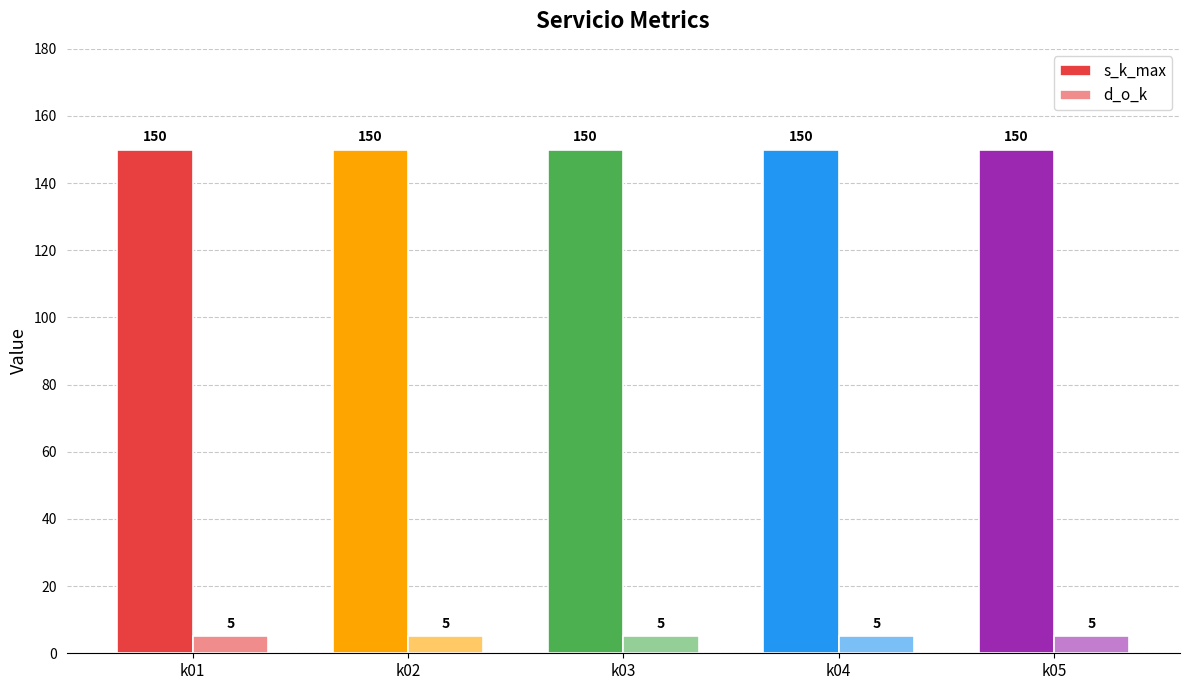

How many bars are there in total?

10